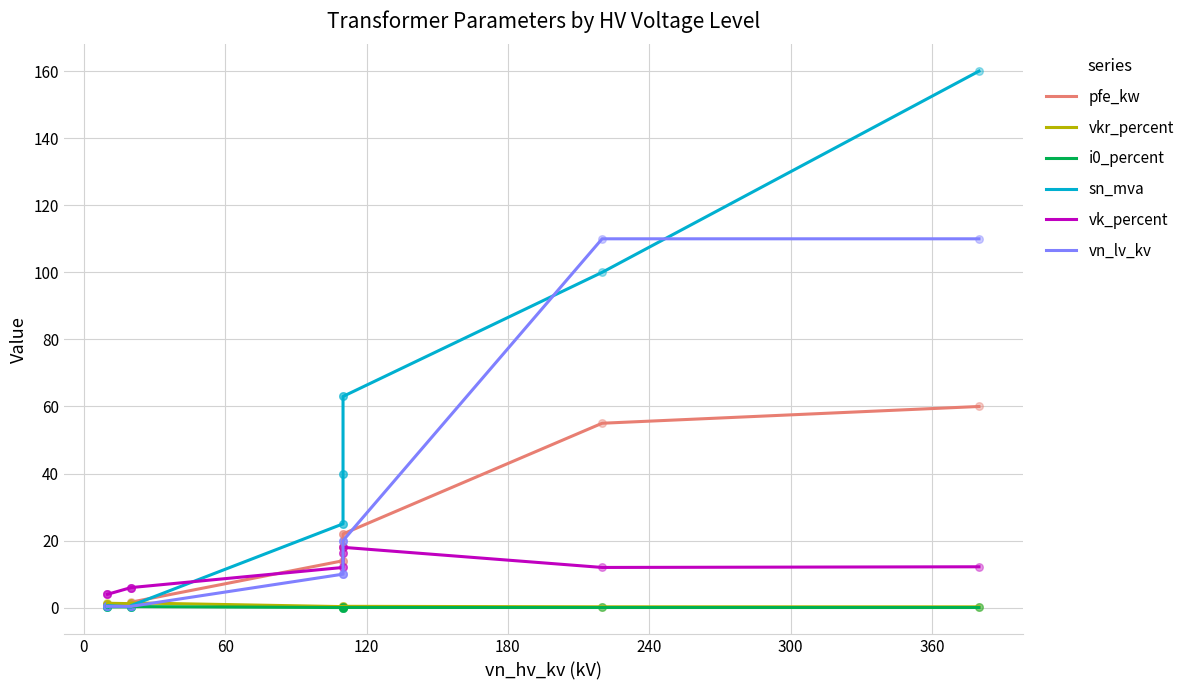

What are all the series names shown in the legend?

pfe_kw, vkr_percent, i0_percent, sn_mva, vk_percent, vn_lv_kv